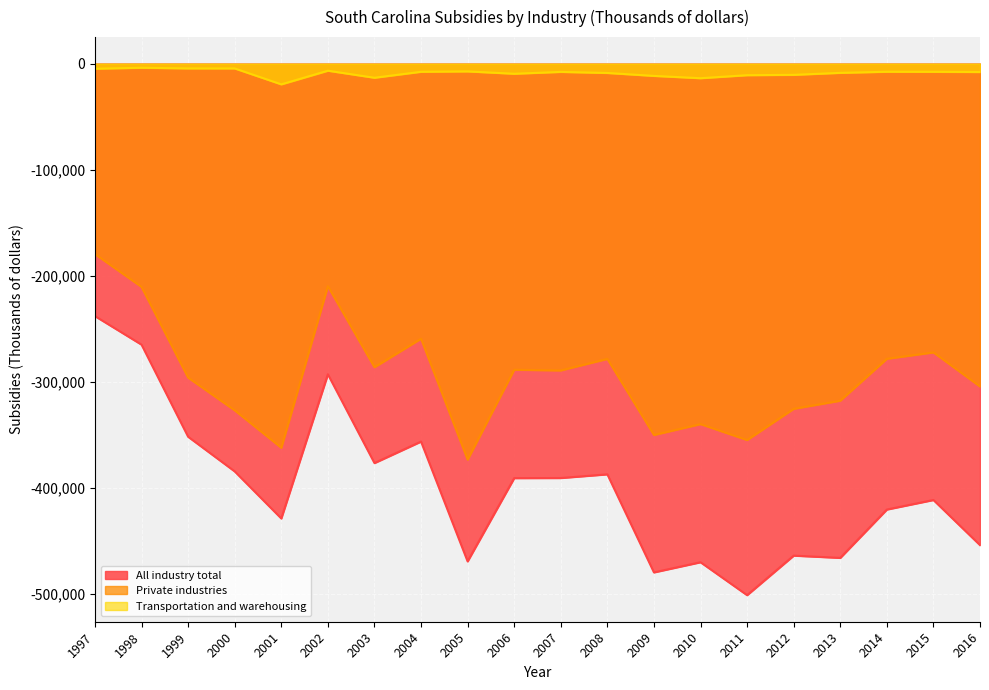

What are all the series names shown in the legend?

All industry total, Private industries, Transportation and warehousing